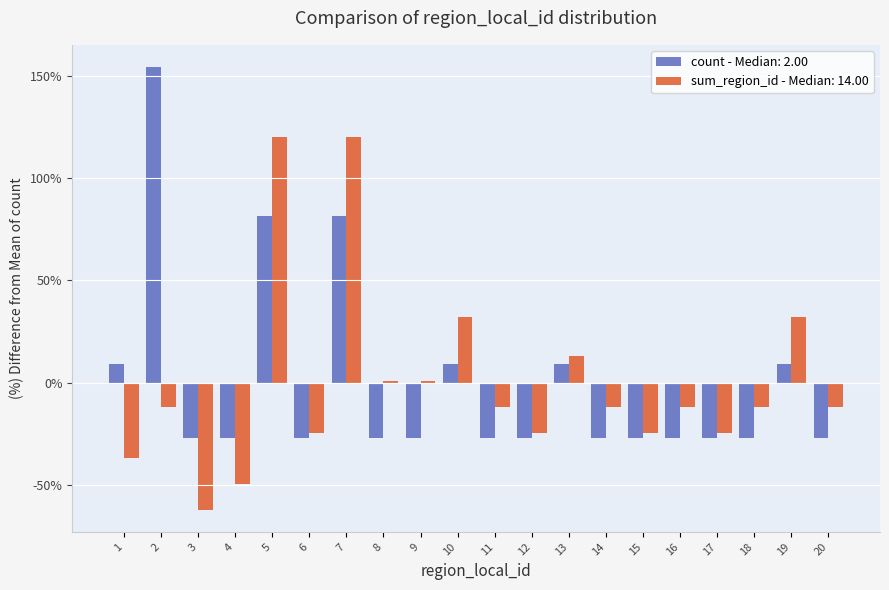

Which series changed the most between 3 and 20?

sum_region_id - Median: 14.00